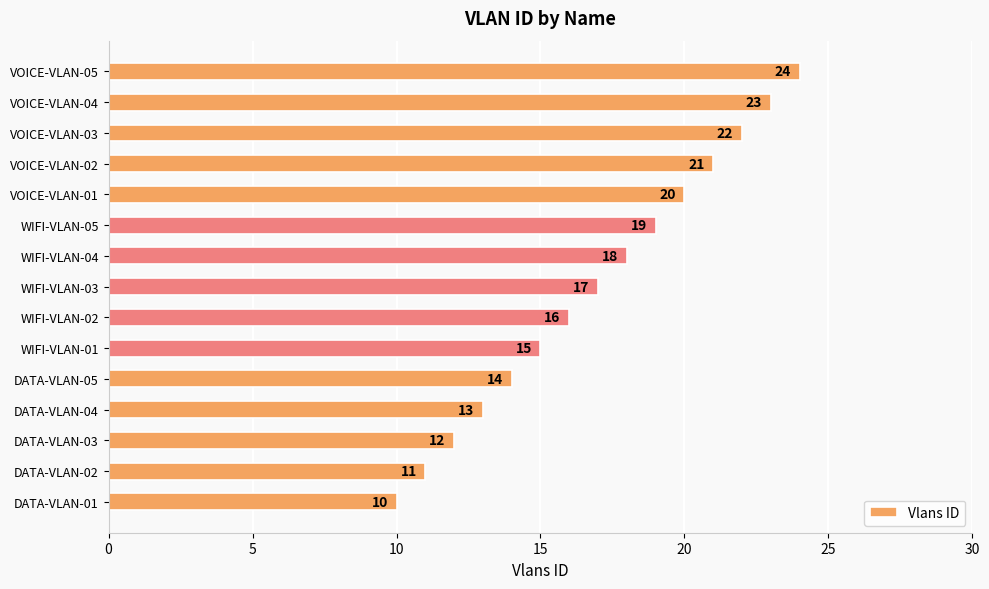

Reading bottom to top, what are all the values shown in this chart?

DATA-VLAN-01=10	DATA-VLAN-02=11	DATA-VLAN-03=12	DATA-VLAN-04=13	DATA-VLAN-05=14	WIFI-VLAN-01=15	WIFI-VLAN-02=16	WIFI-VLAN-03=17	WIFI-VLAN-04=18	WIFI-VLAN-05=19	VOICE-VLAN-01=20	VOICE-VLAN-02=21	VOICE-VLAN-03=22	VOICE-VLAN-04=23	VOICE-VLAN-05=24